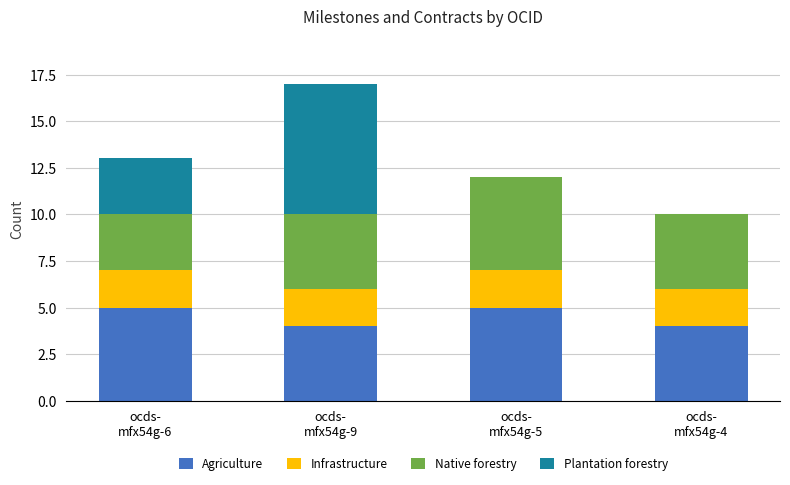

What is the maximum value for Agriculture?

5